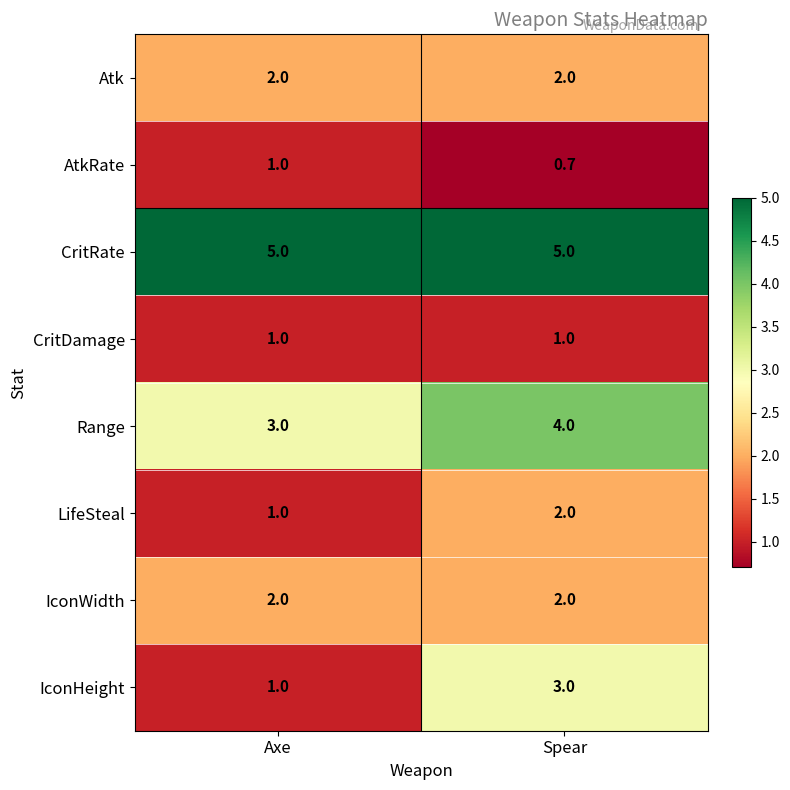

The AtkRate series shows 1.2 at Spear. True or false?

False